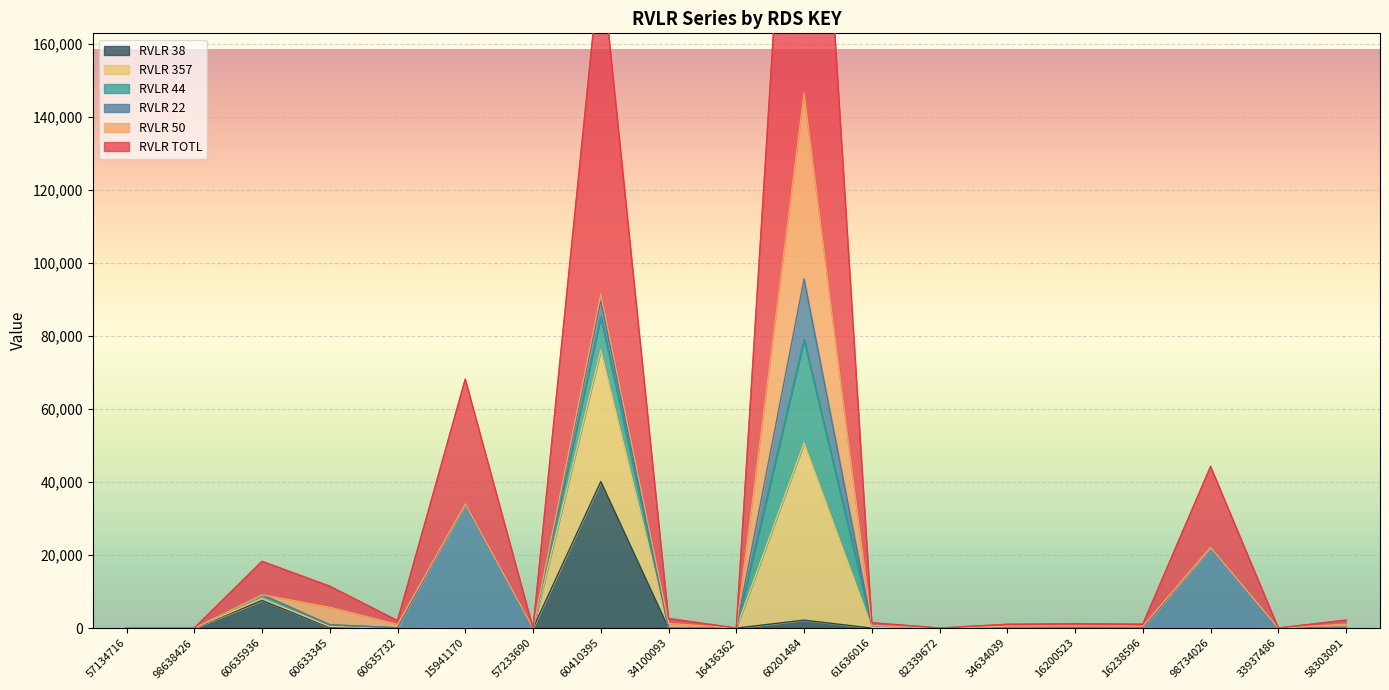

How many series are shown in this chart?

6